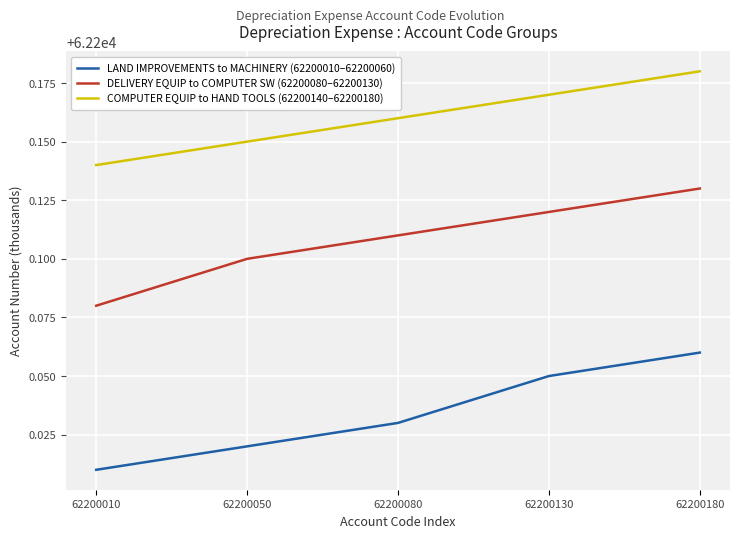

Between 62200050 and 62200130, which series saw the biggest shift?

LAND IMPROVEMENTS to MACHINERY (62200010–62200060)